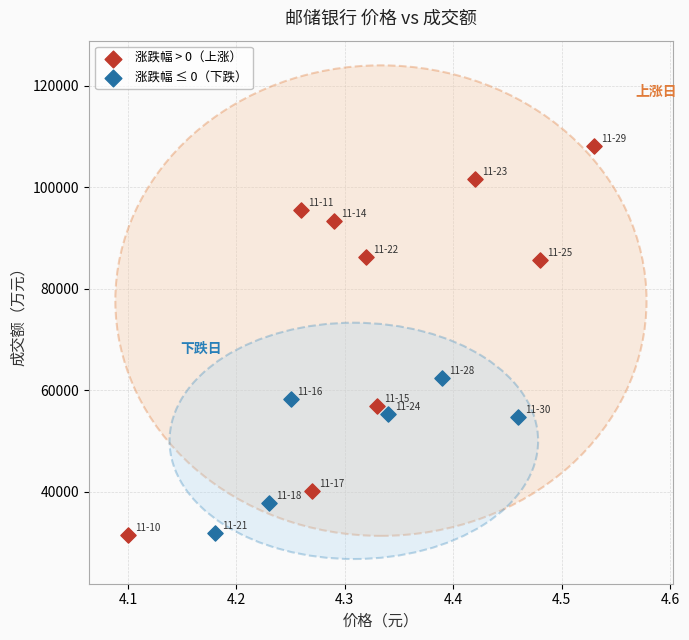

Which series has the largest Y range (max minus min)?

涨跌幅 > 0（上涨）